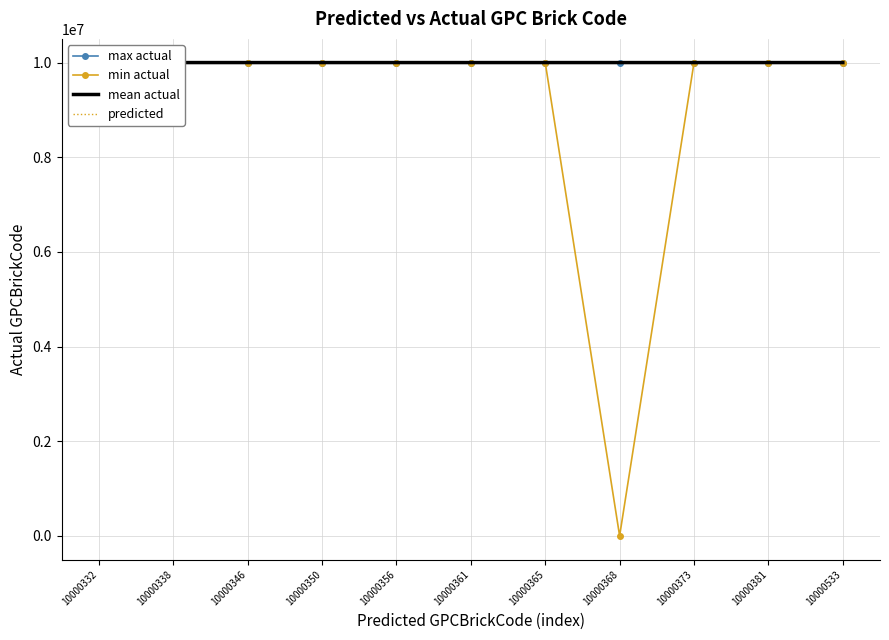

What are all the series names shown in the legend?

max actual, min actual, mean actual, predicted